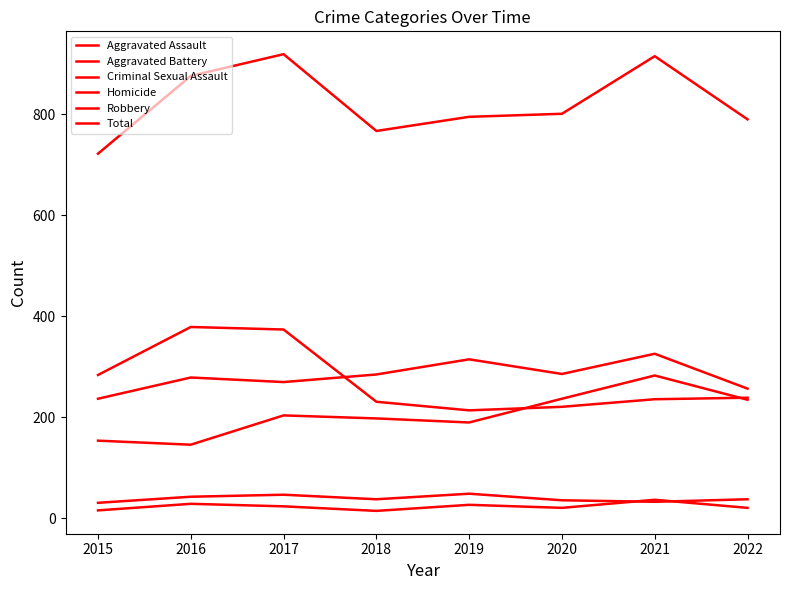

What is the approximate value of Criminal Sexual Assault at 2016?

43